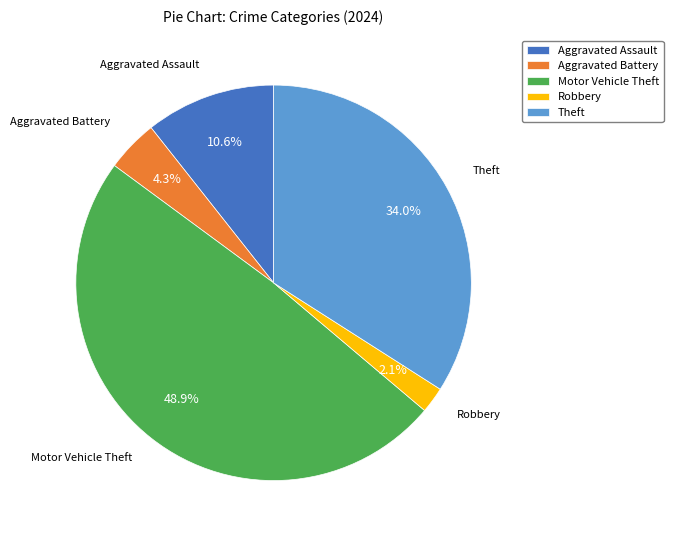

Which category has the biggest portion of the pie?

Motor Vehicle Theft